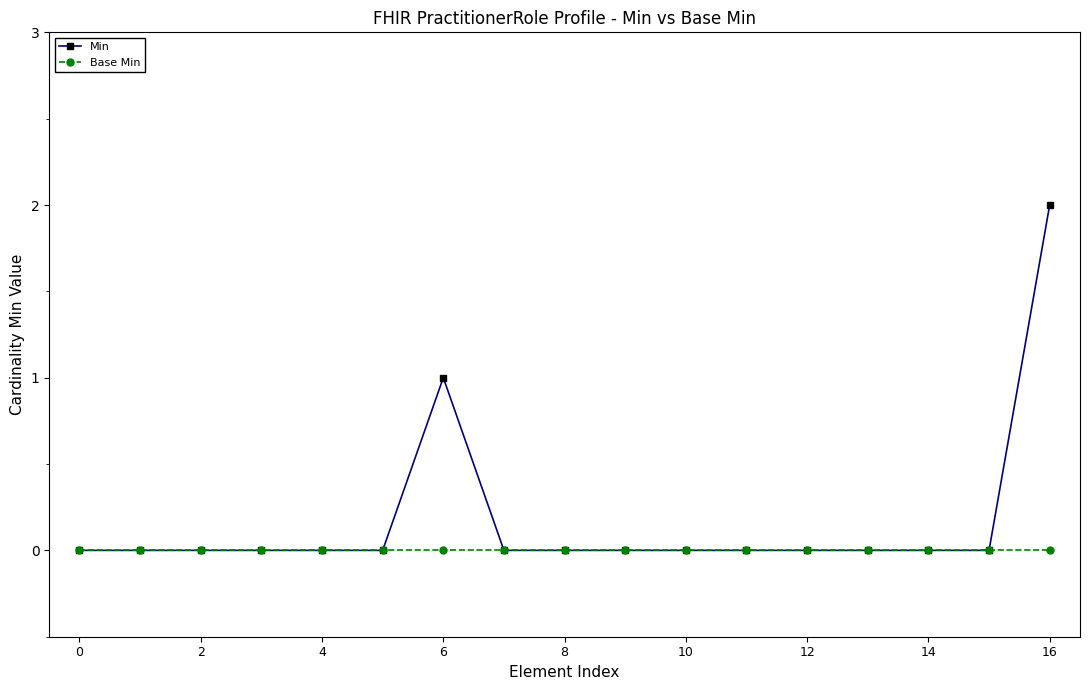

Rank the series by their maximum value, from lowest to highest.

Base Min, Min